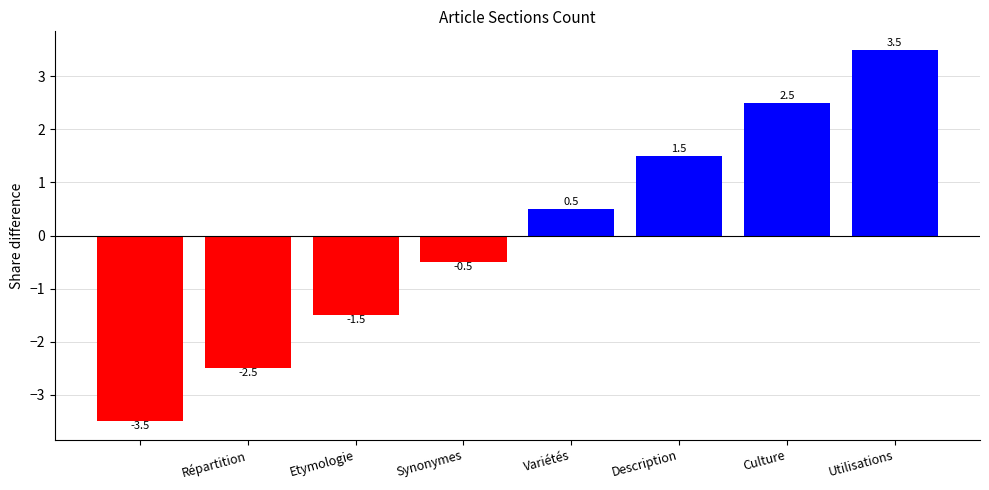

Reading right to left, extract all data points from this chart.

3.5	2.5	1.5	0.5	-0.5	-1.5	-2.5	-3.5